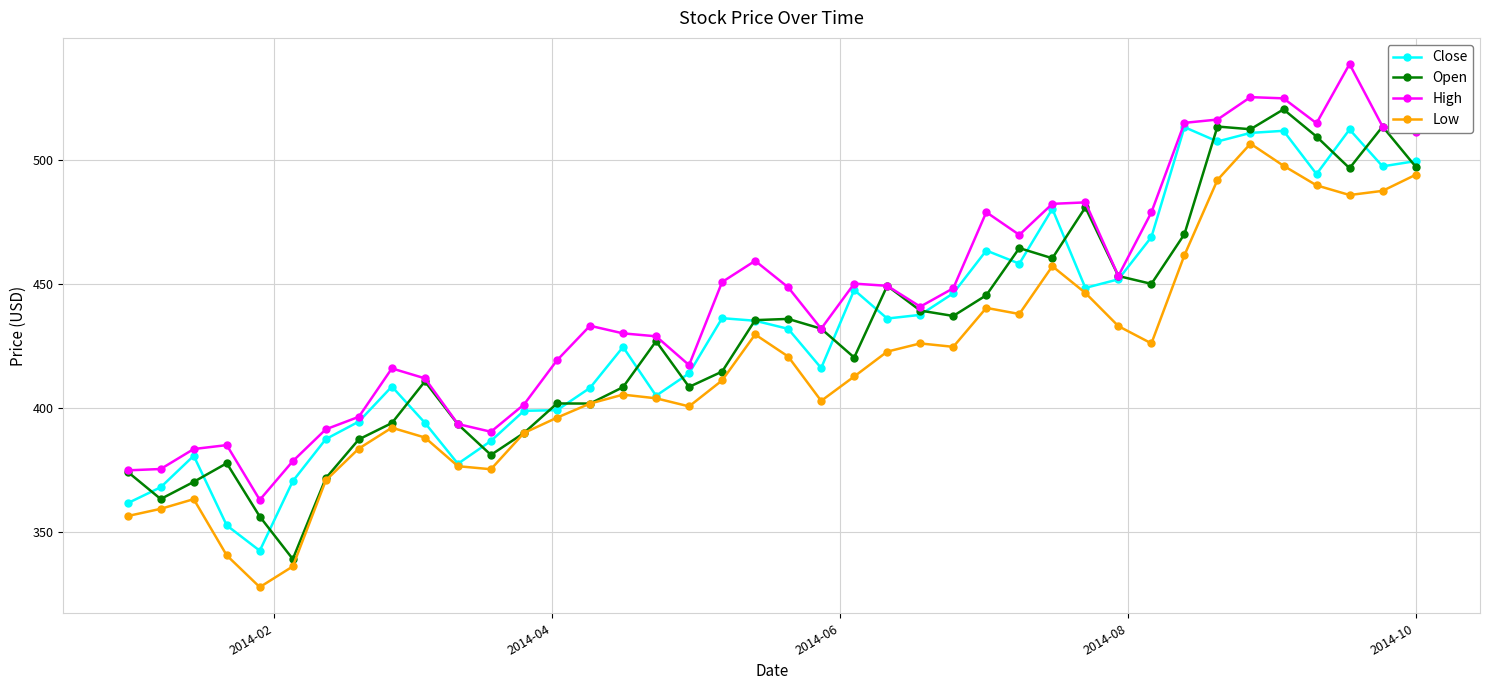

What is the highest value of the Close series?

513.3